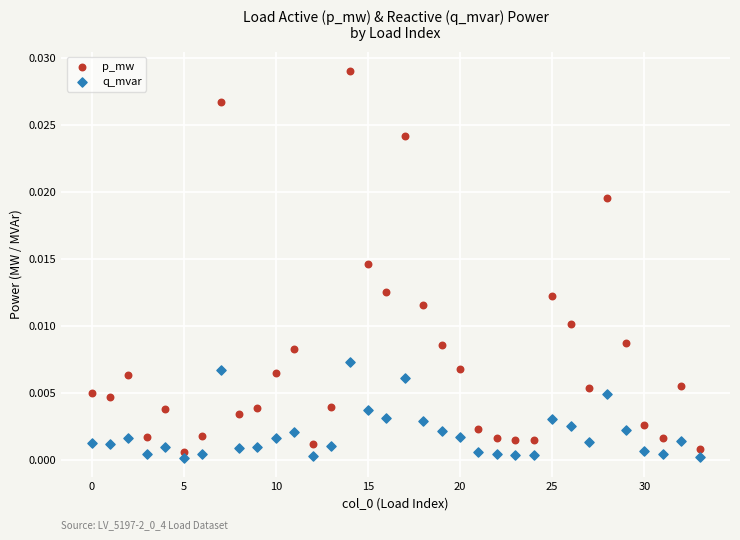

Which series has the largest Y range (max minus min)?

p_mw